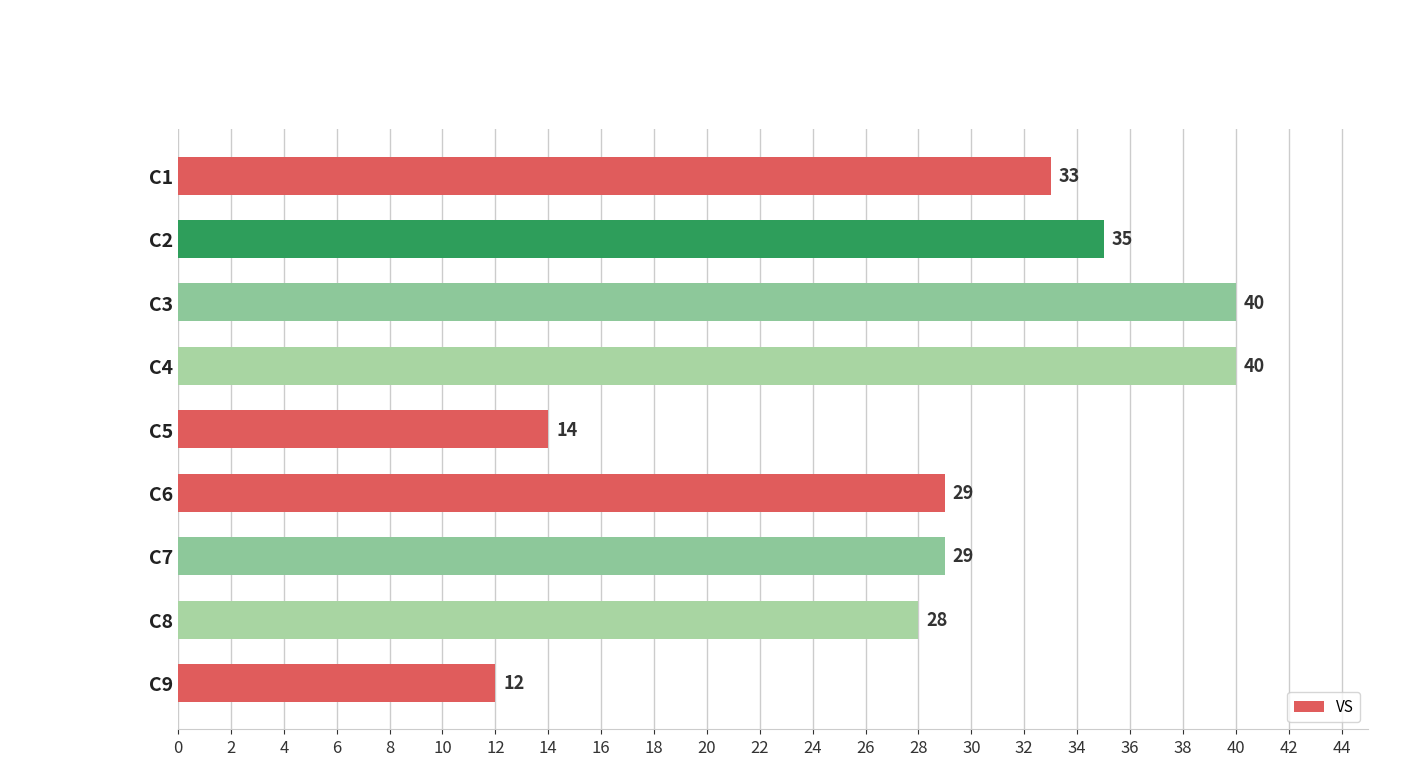

What is the value of the 3rd bar from the top?

40